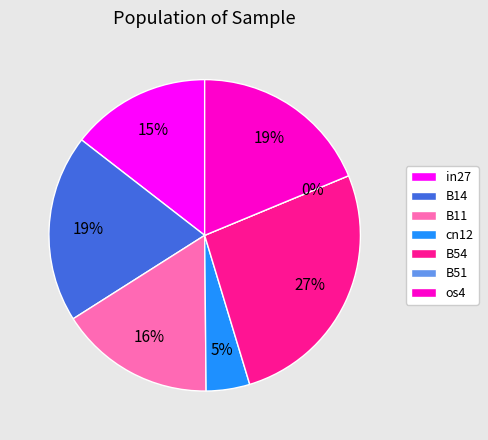

What percentage do B11 and B51 together represent?

16.1%